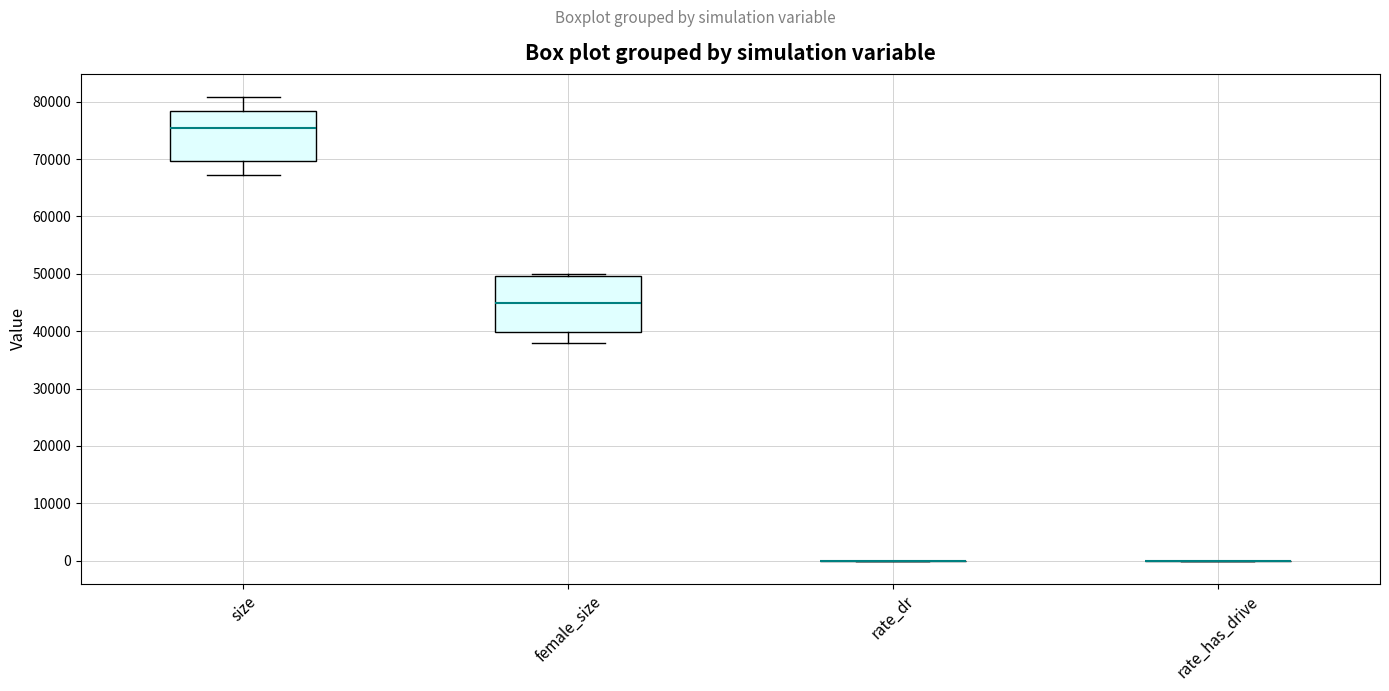

Reading left to right, transcribe this box plot: for each box, give where its median line is, the range the box spans, and where its two whiskers end, as read against the y-axis. The values are not printed on the chart, so give them approximately, as read against the axis.

size: median 75000, box 70000 to 78000, whiskers 67000 to 81000
female_size: median 45000, box 40000 to 50000, whiskers 38000 to 50000 (just above the box's upper edge)
rate_dr: box collapsed to a line at 0, whiskers 0 to 0
rate_has_drive: box collapsed to a line at 0, whiskers 0 to 0